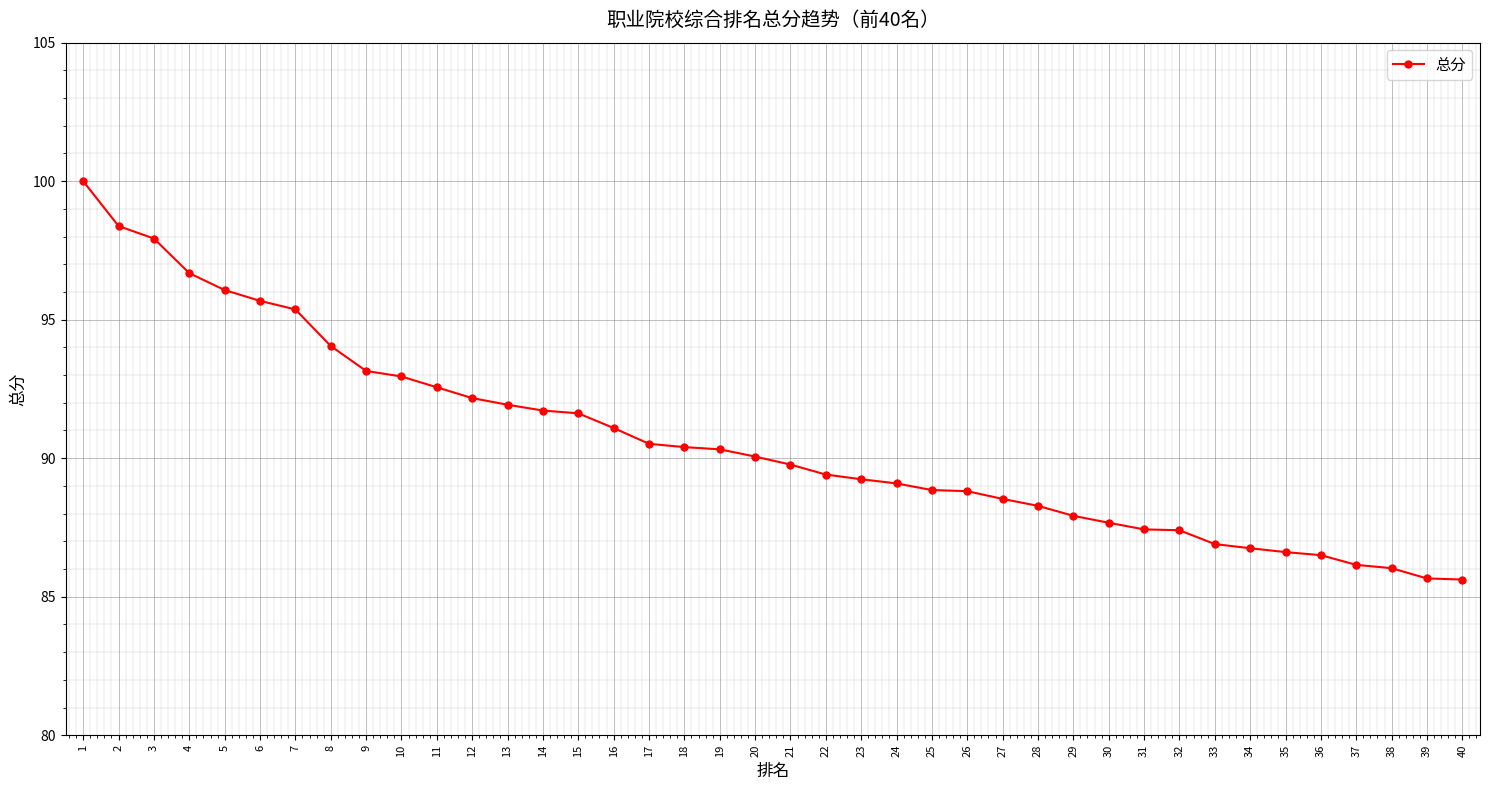

What is the ratio of the value at 21 to the value at 40?

1.0